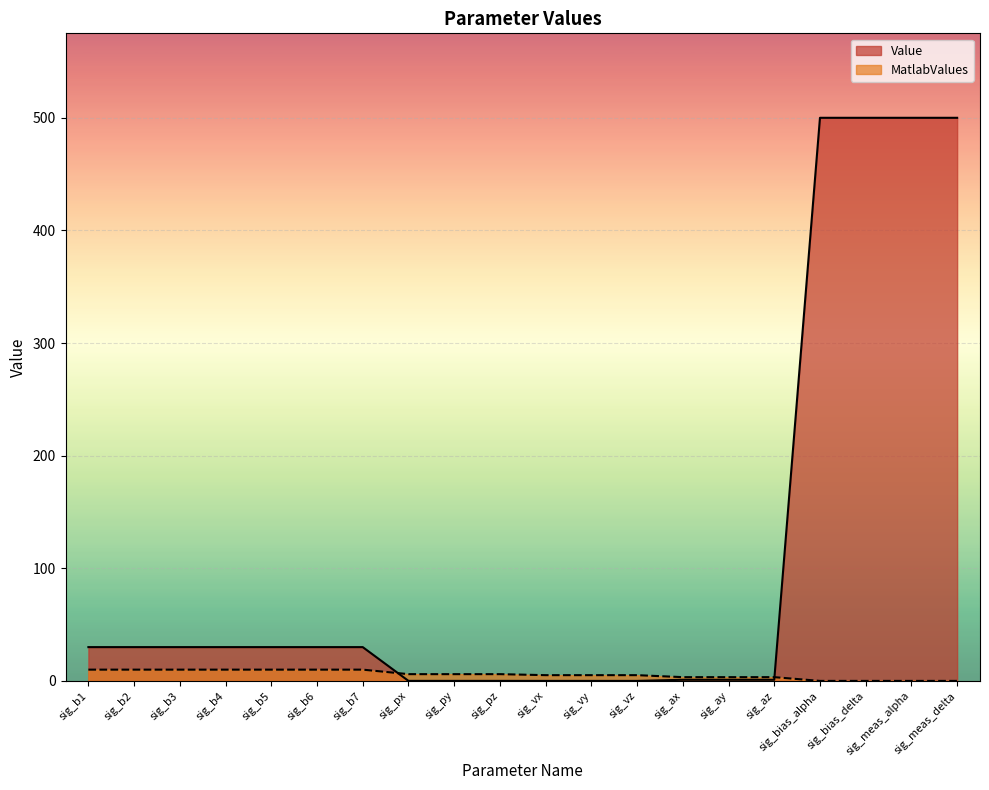

What is the sum of all values?

2213.1